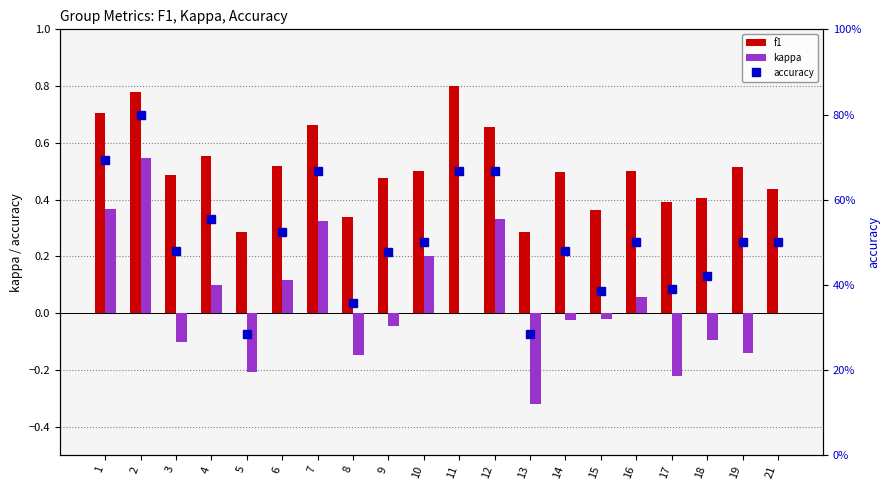

What is the average value of the accuracy series?

0.5